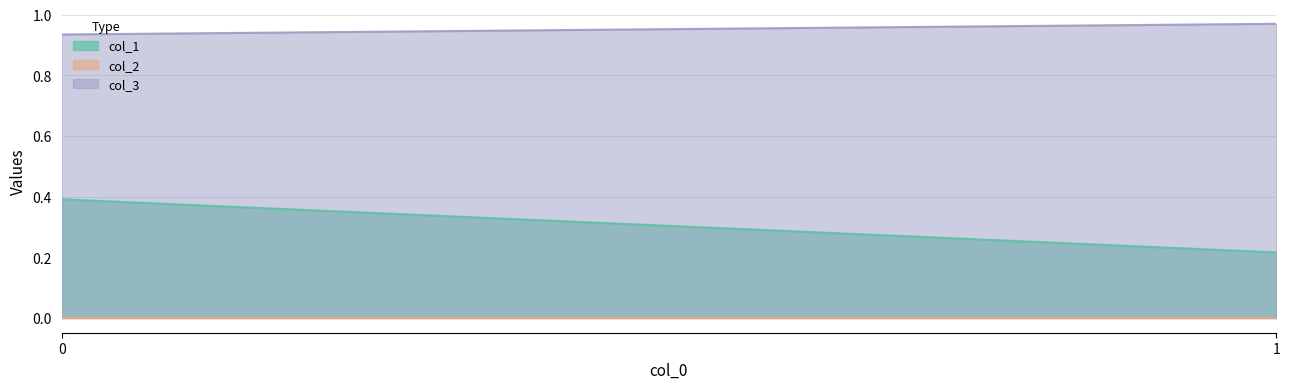

What is the total value across all series at 1?

1.2